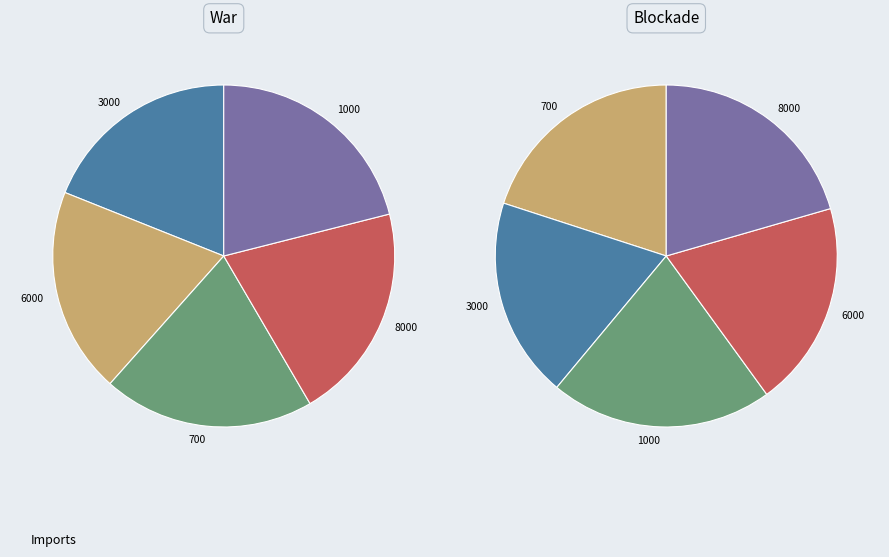

Rank the categories by value from lowest to highest.

3000, 6000, 700, 8000, 1000